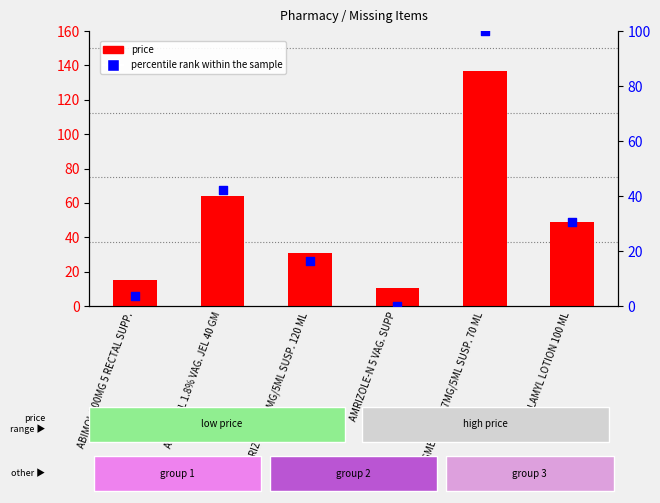

Is the value of percentile rank within the sample at ABIMOL 300MG 5 RECTAL SUPP. greater than the value of price at ABIMOL 300MG 5 RECTAL SUPP.?

No